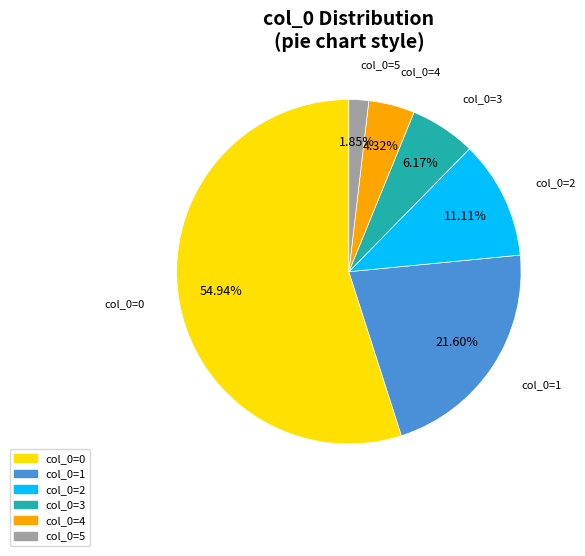

Is there any slice that represents more than half of the pie?

Yes